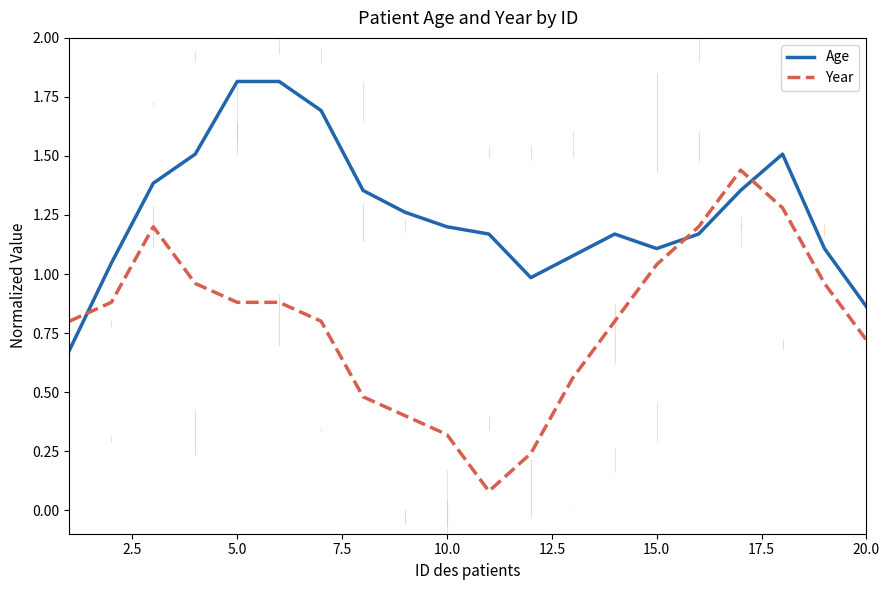

List the series in order of their overall mean, lowest first.

Year, Age